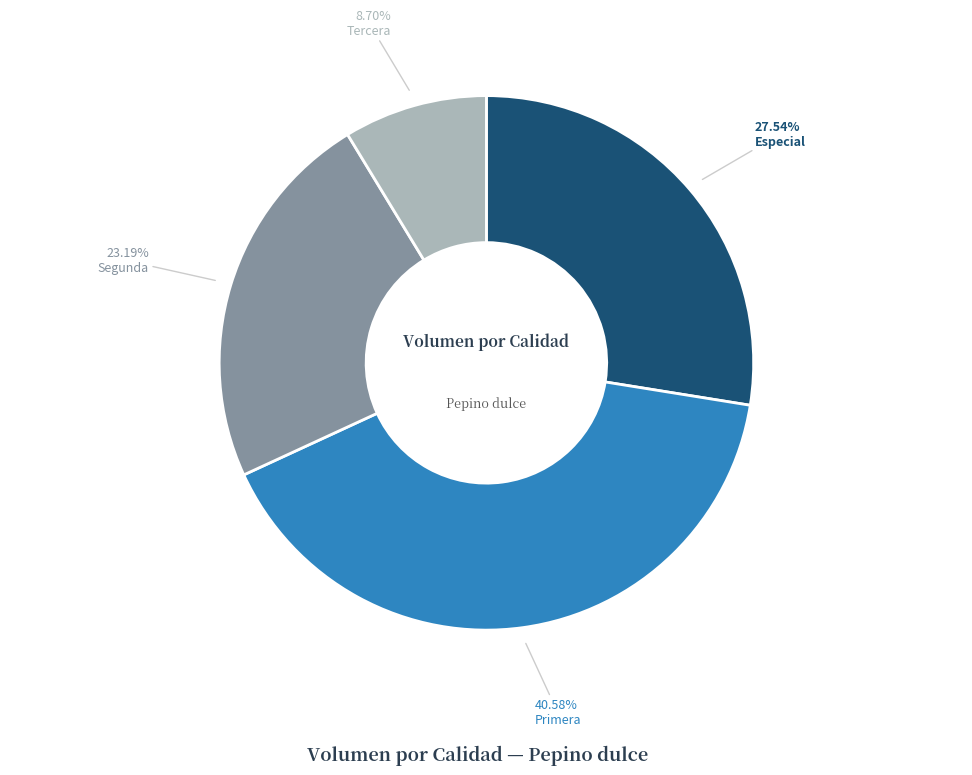

Is there any slice that represents more than half of the pie?

No